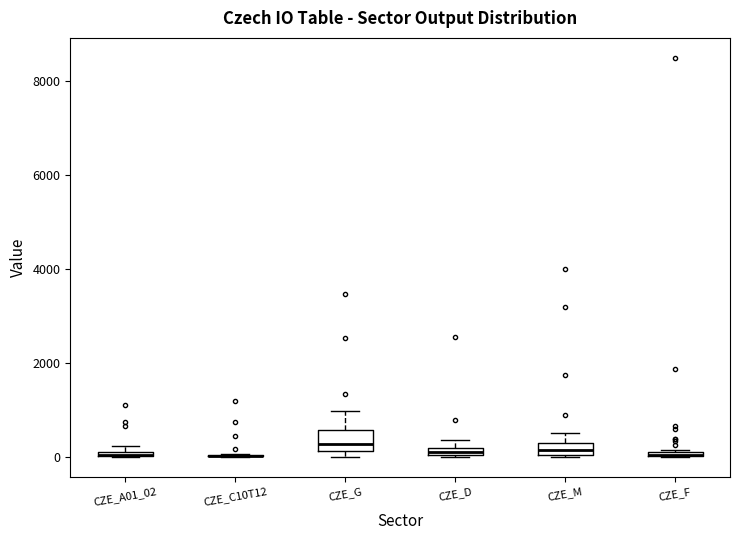

Where is the upper edge of the box for CZE_M on the y-axis? The values are not printed on the chart, so give them approximately, as read against the axis.

200